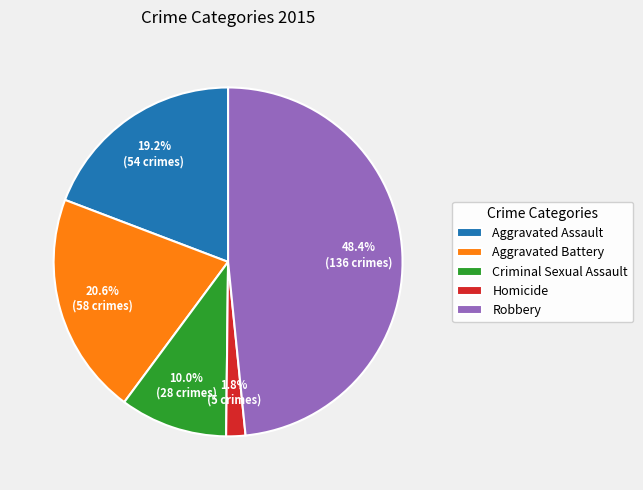

What is the largest slice in the pie chart?

Robbery